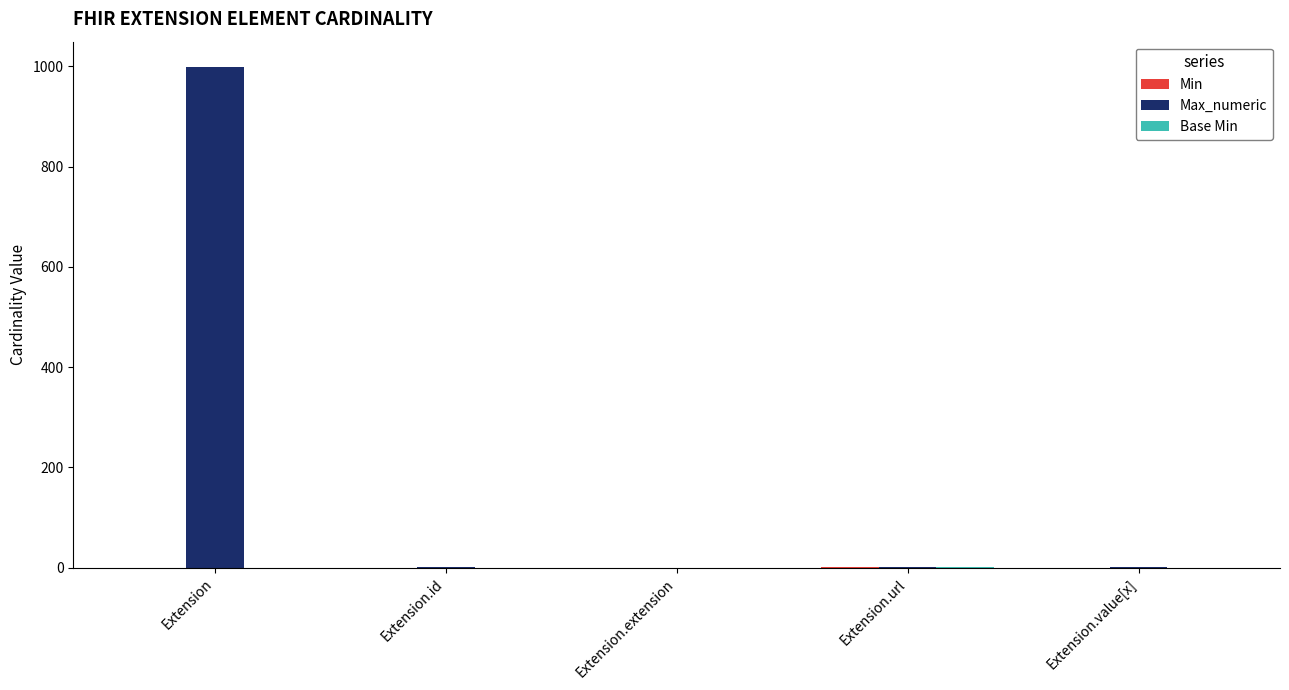

Which series changed the most between Extension and Extension.extension?

Max_numeric